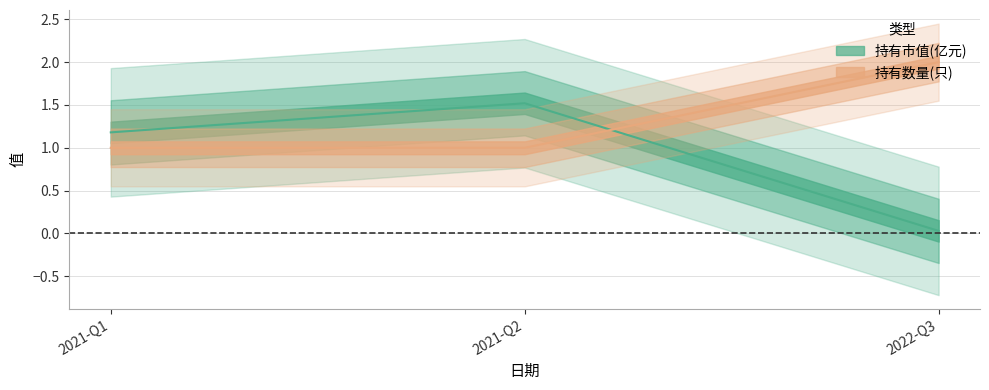

What is the total value across all series at 2021-Q2?

2.5